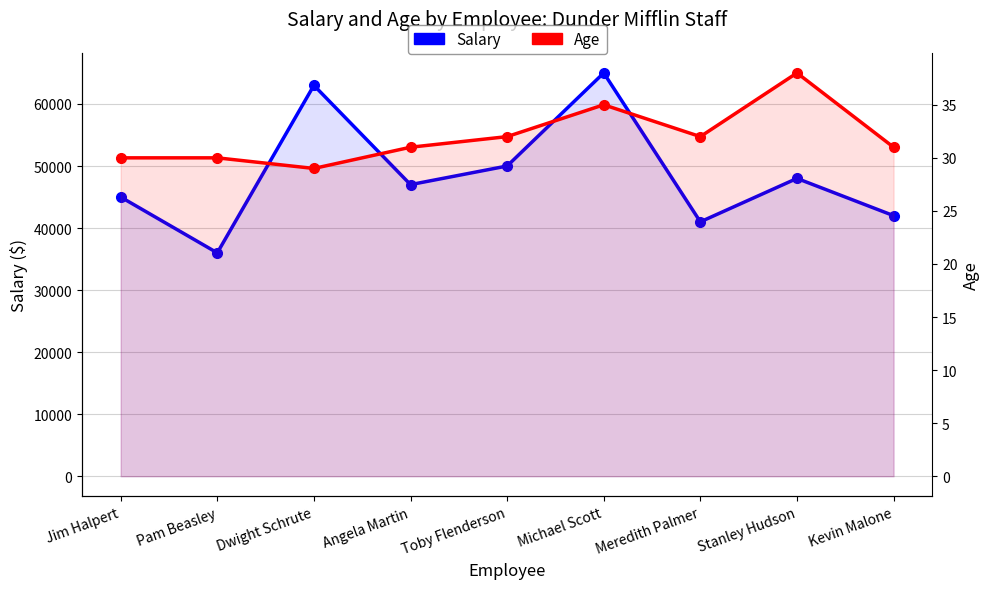

Between Meredith Palmer and Kevin Malone, which series saw the biggest shift?

Salary